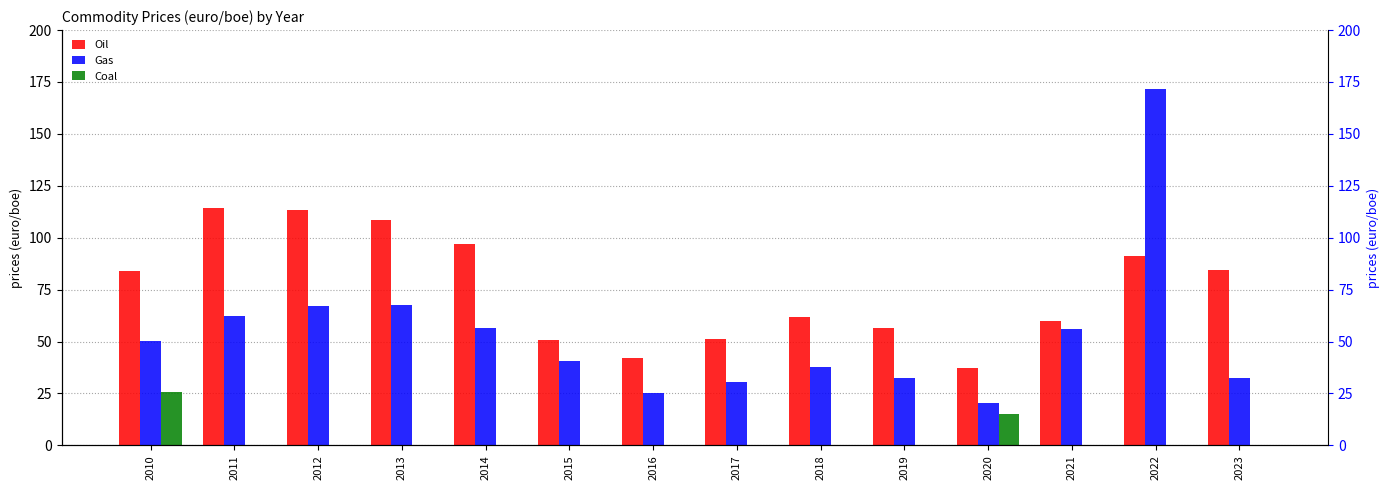

At which label is Coal closest to 12?

2020